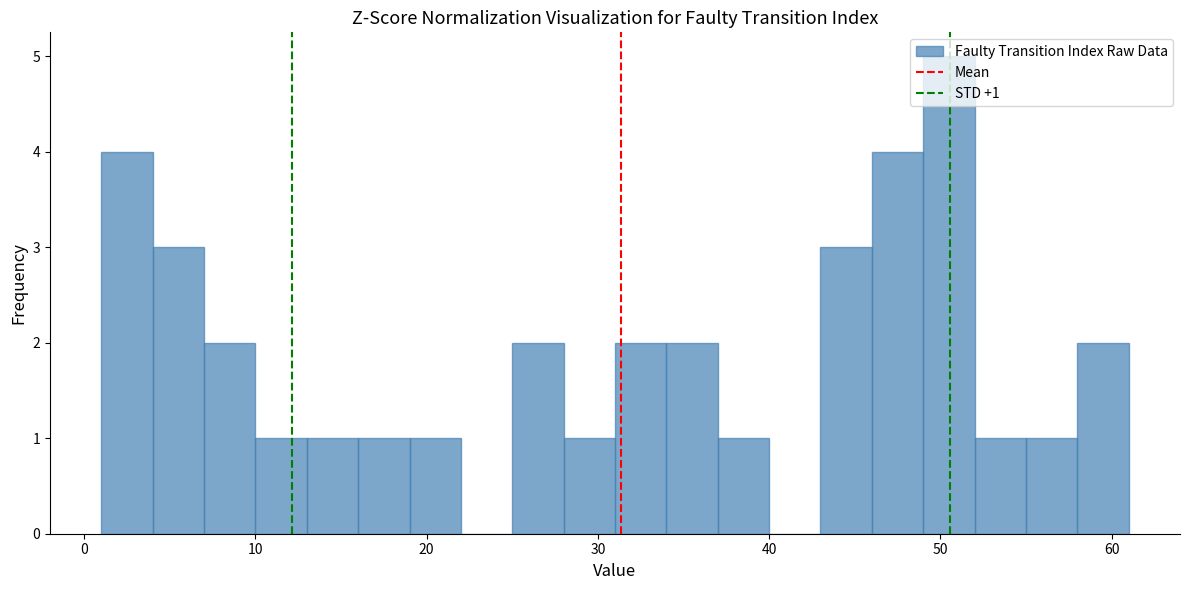

Read against the x-axis, roughly where is the centre of the tallest bar?

51